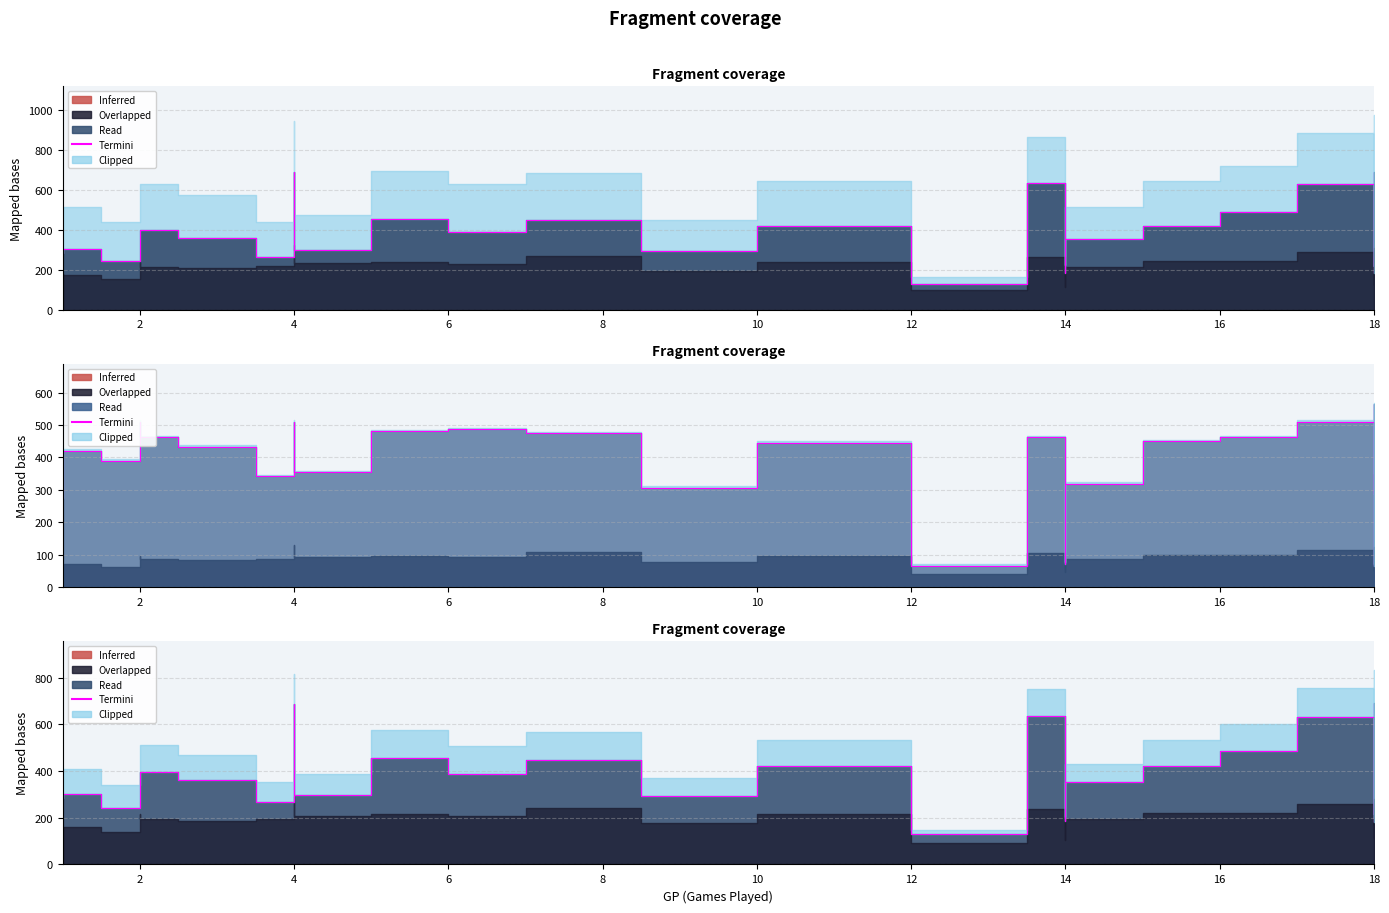

What is the smallest value displayed?

131